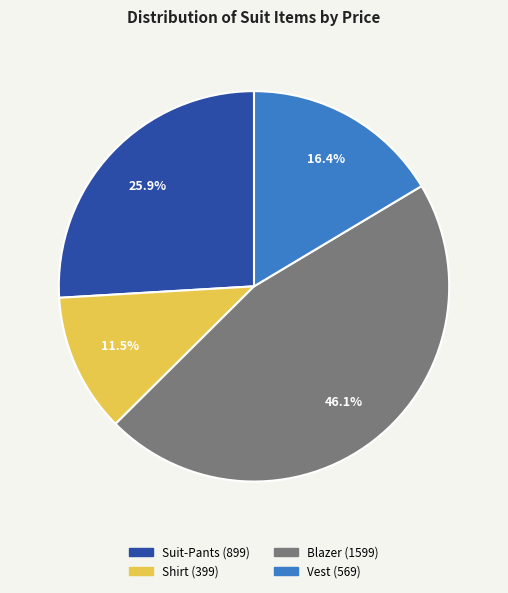

Rank the categories by value from lowest to highest.

Shirt, Vest, Suit-Pants, Blazer